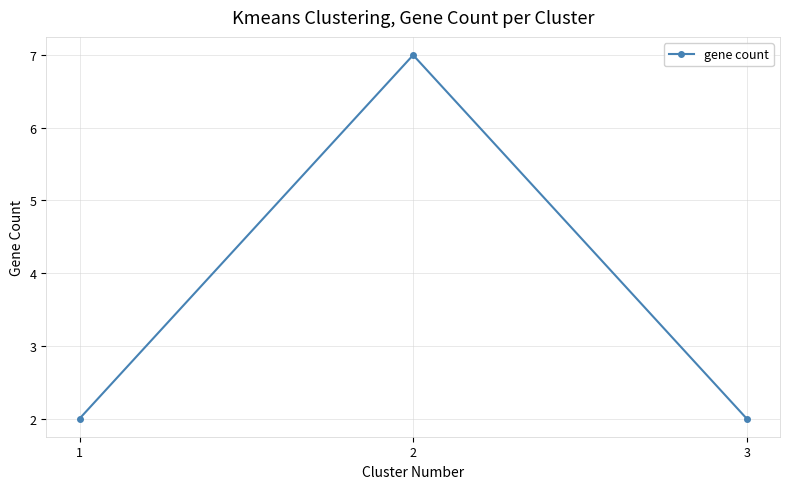

What is the value of the 1st point from the left?

2